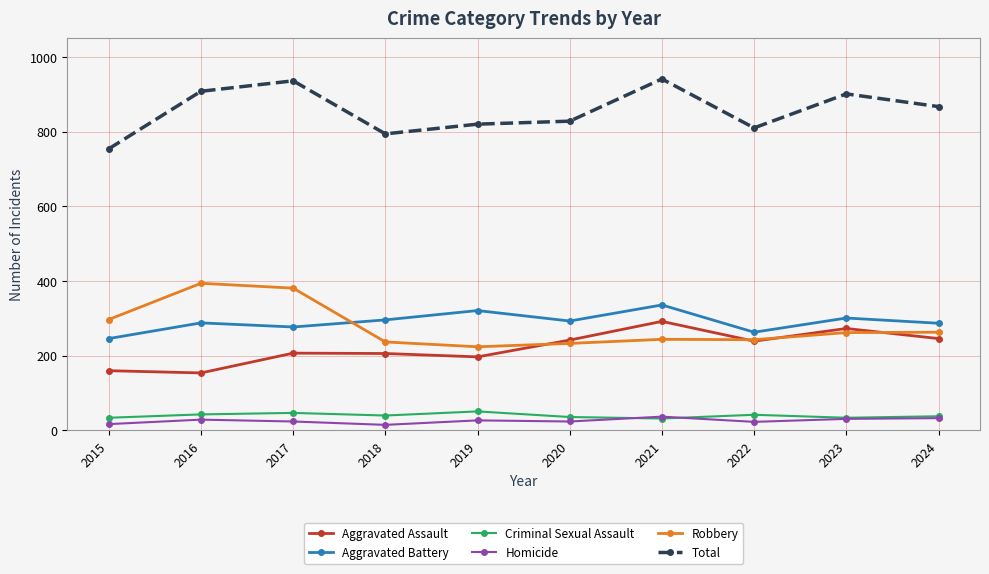

What are all the series names shown in the legend?

Aggravated Assault, Aggravated Battery, Criminal Sexual Assault, Homicide, Robbery, Total